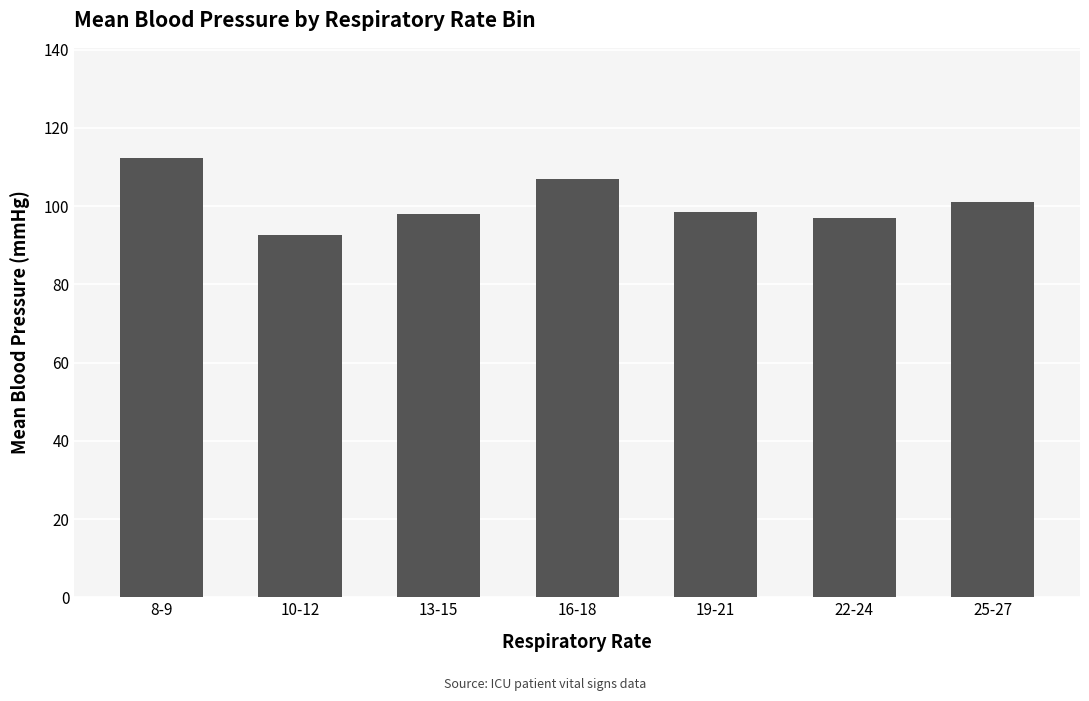

What is the minimum value shown in the chart?

92.7